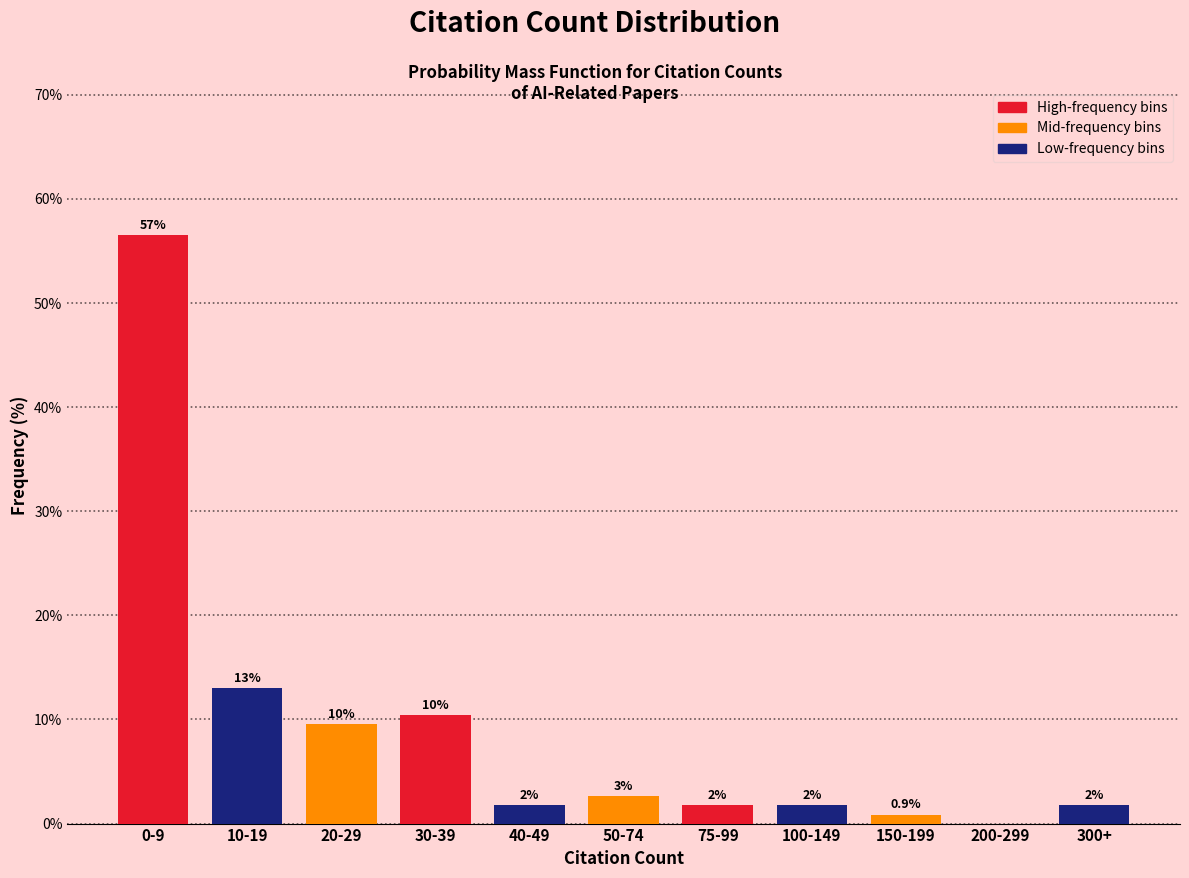

Are the bars horizontal?

No